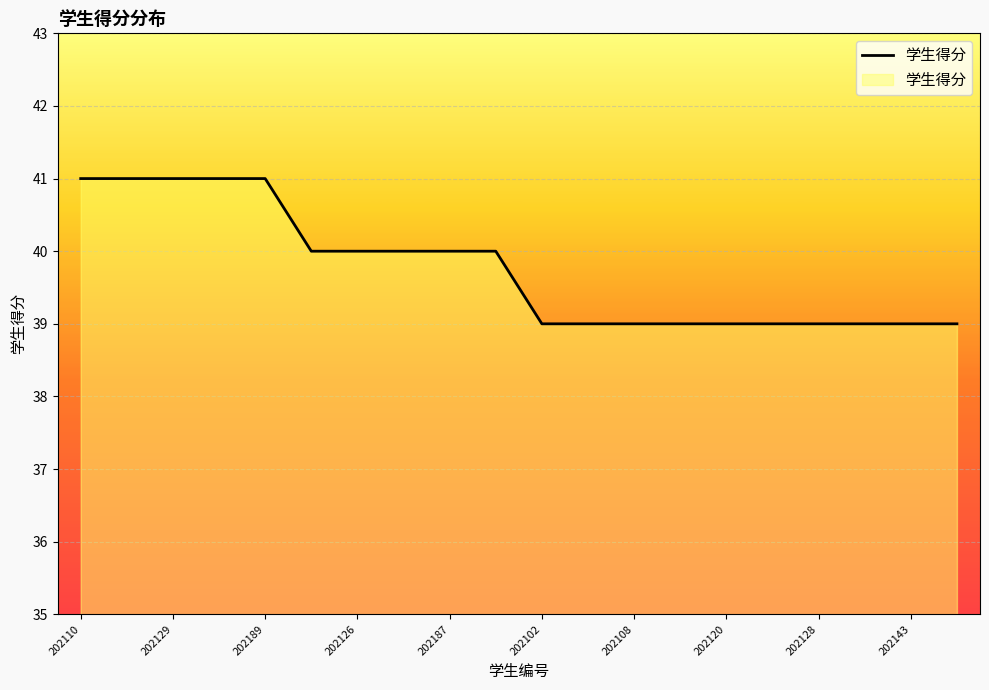

What is the smallest value displayed?

39